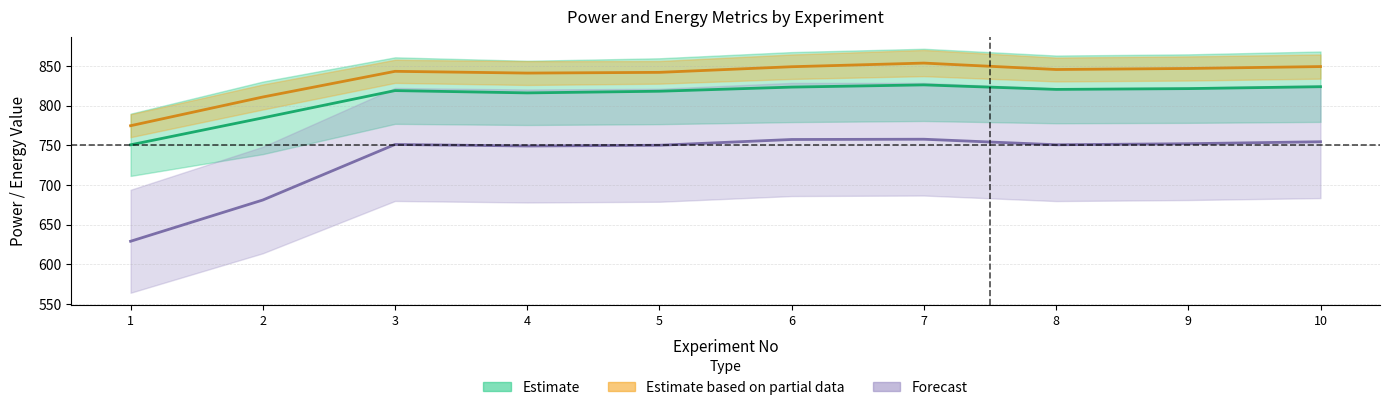

Is this an area chart (filled region under the line)?

No